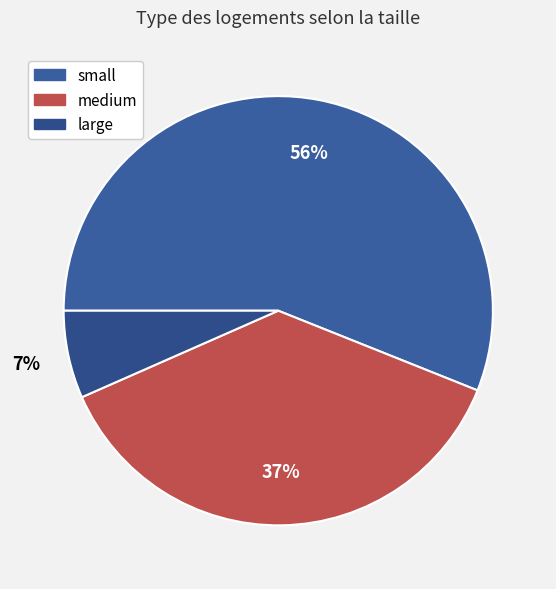

How many segments does this pie chart have?

3